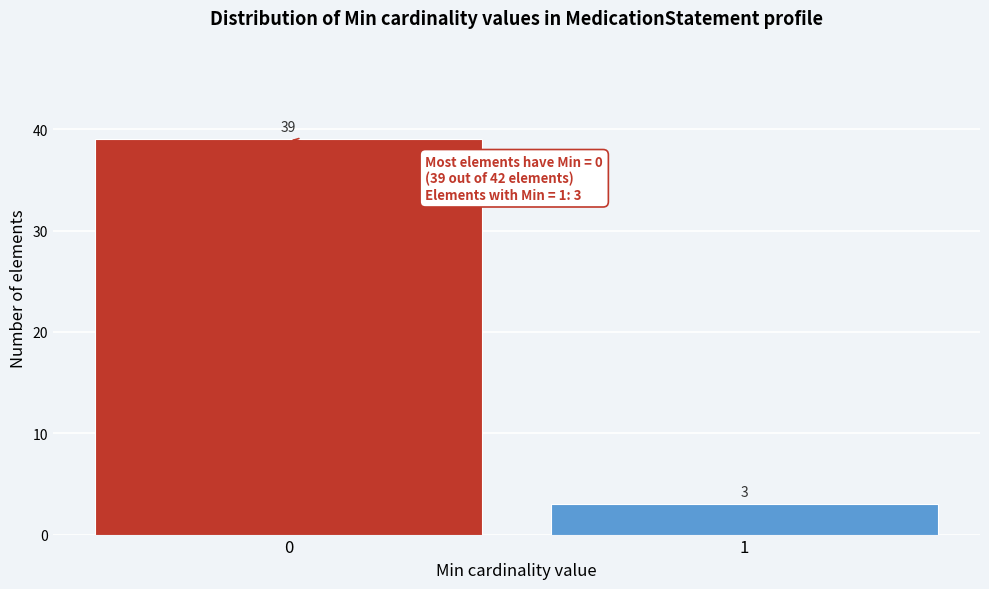

Reading right to left, list all the values displayed in this chart.

3	39